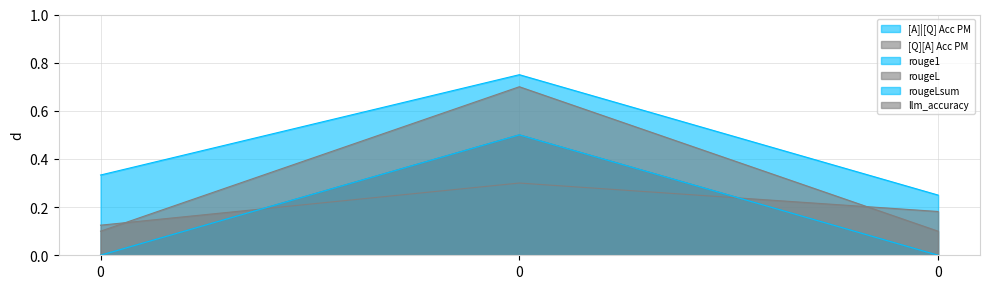

True or false: rouge1 has a value of 0.3 at 0.

False